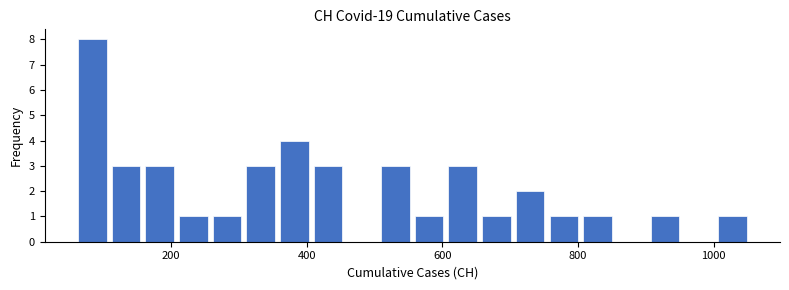

Read against the x-axis, roughly where is the centre of the tallest bar?

80